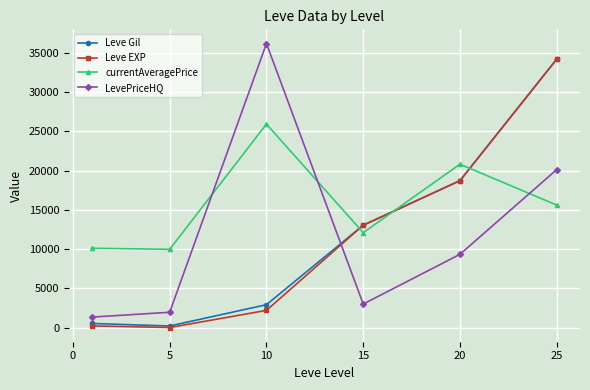

What is the greatest value displayed?

36190.3